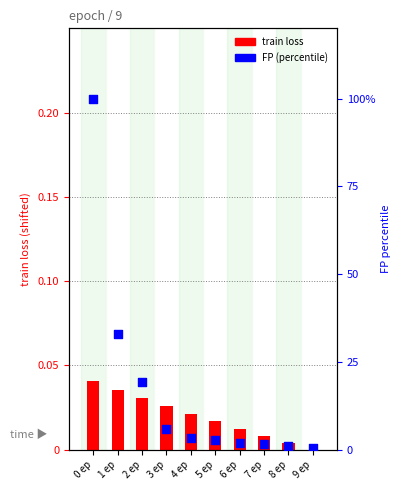

What is the total value across all series at 7 ep?

1.6